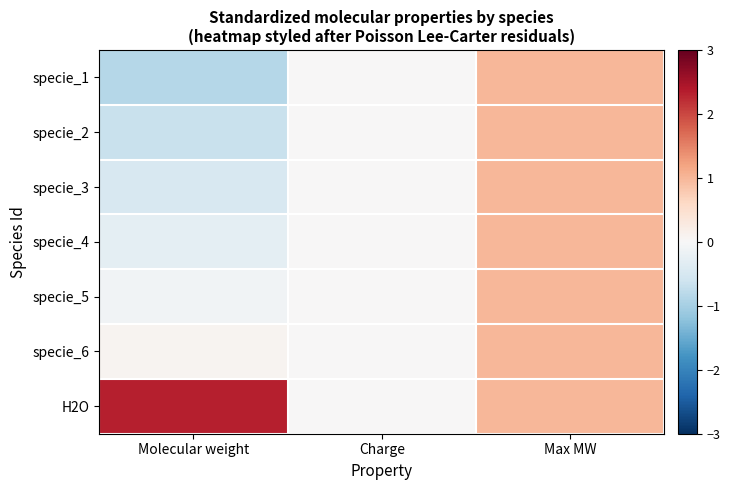

Which has a higher value, Charge or Max MW?

Max MW